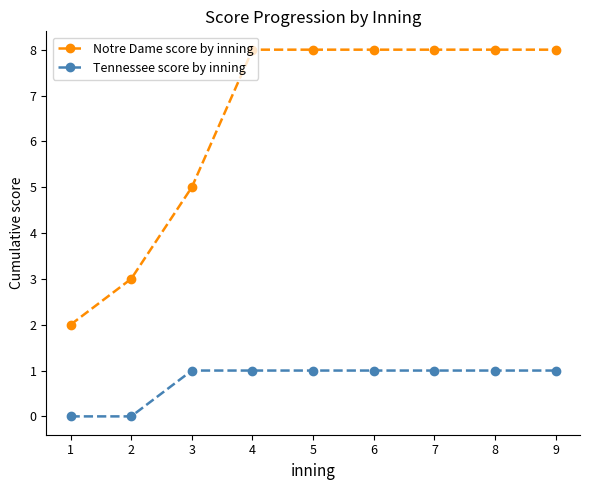

What is the sum of all Tennessee score by inning values?

7